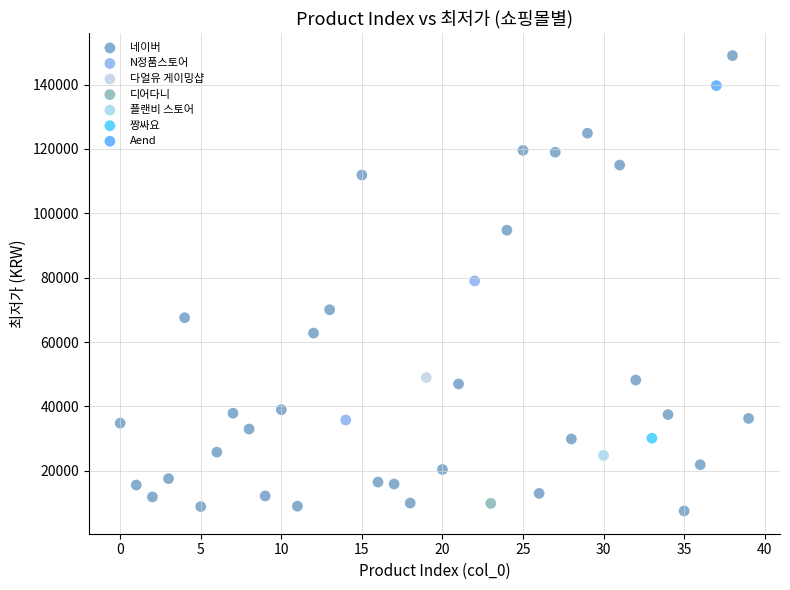

Which series reaches the maximum Y coordinate?

네이버